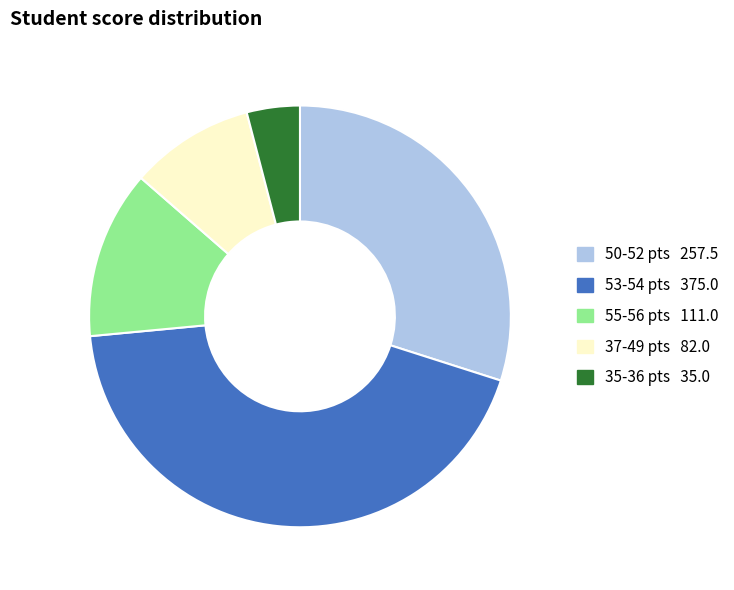

Is there any slice that represents more than half of the pie?

No